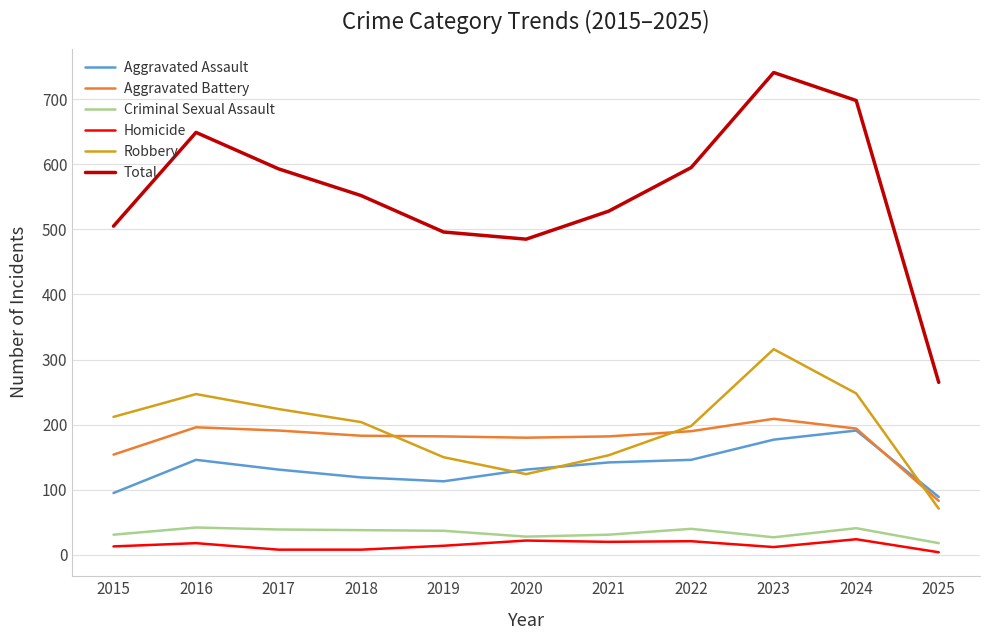

What is the maximum value for Aggravated Battery?

209